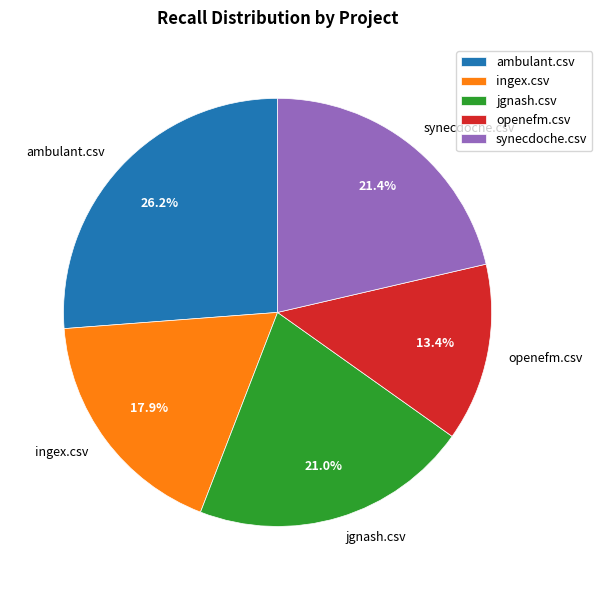

What percentage do synecdoche.csv and ingex.csv together represent?

39.3%